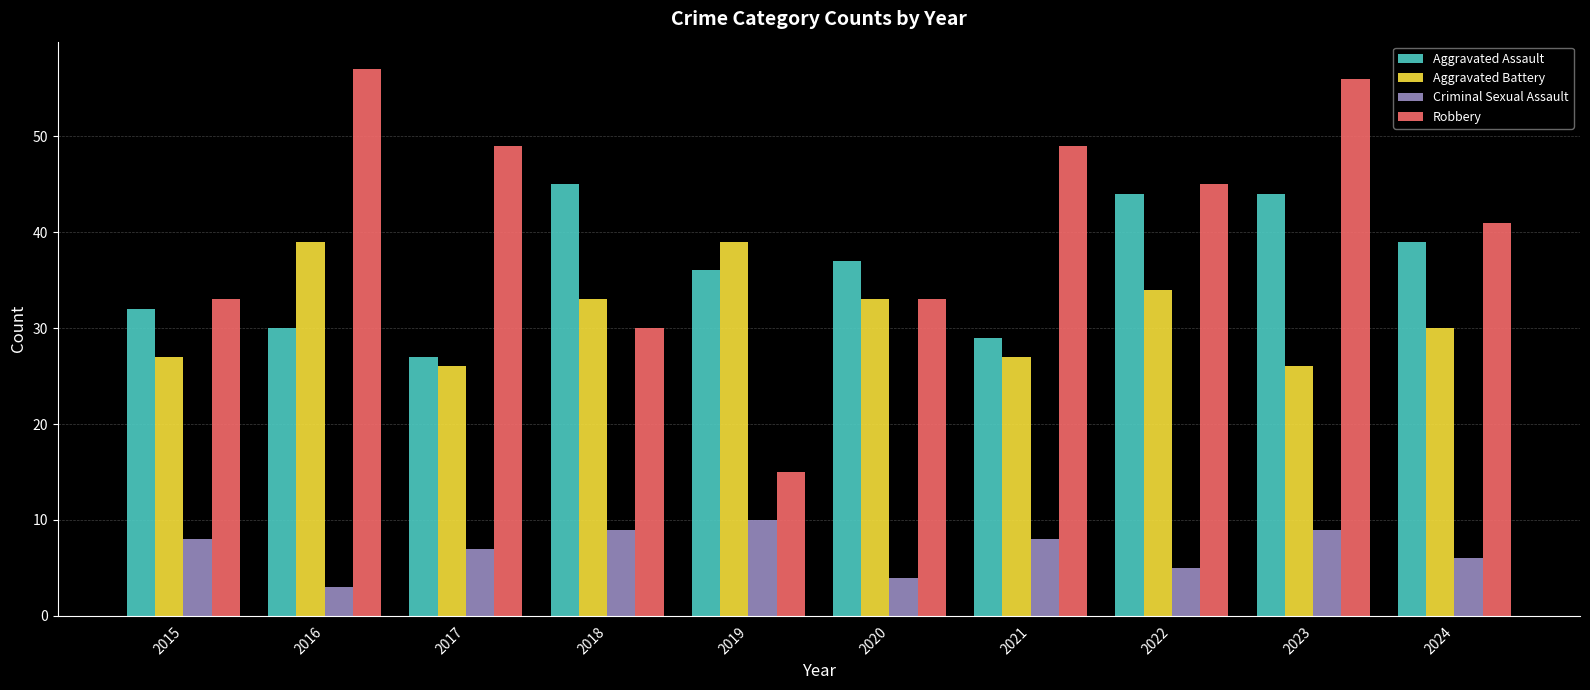

What is the total value across all series at 2024?

116